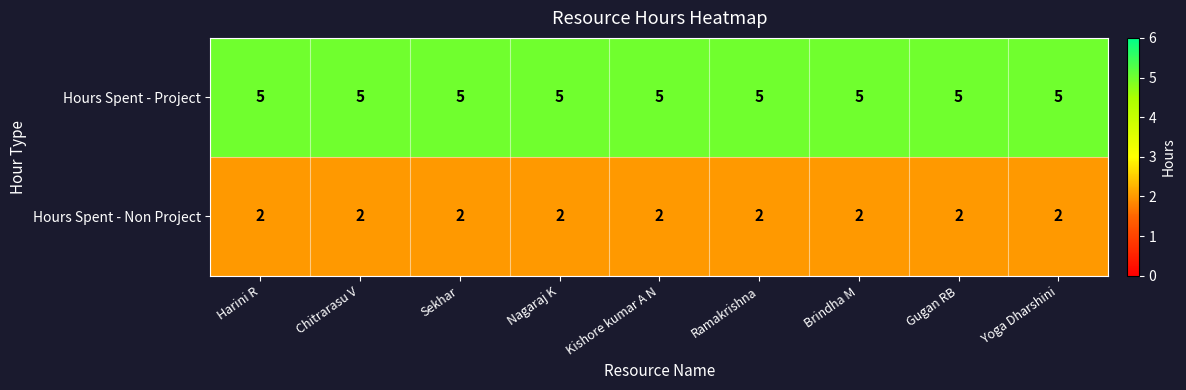

What is the maximum value shown in the chart?

5